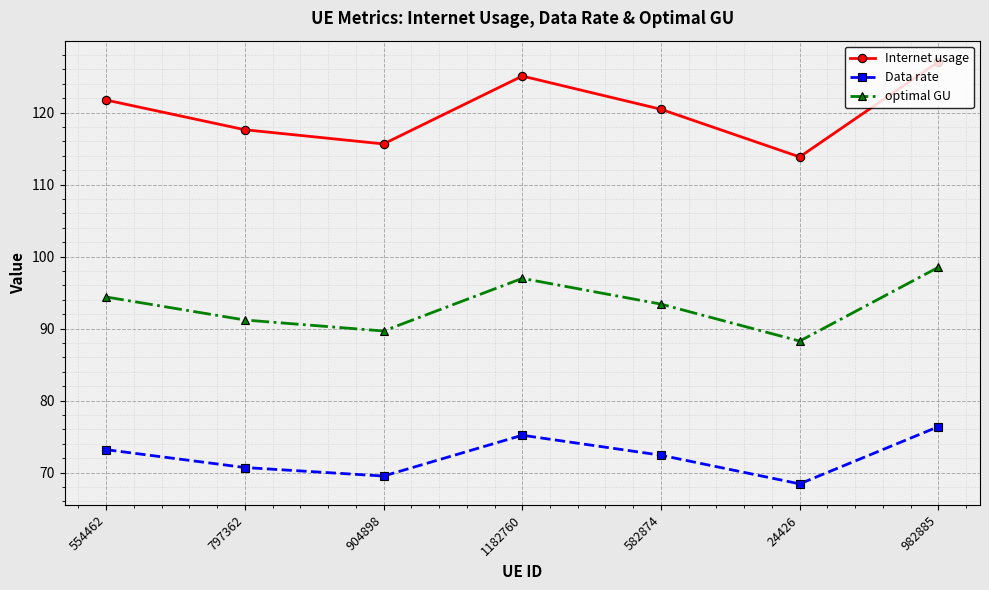

What position from the left is 24426?

6